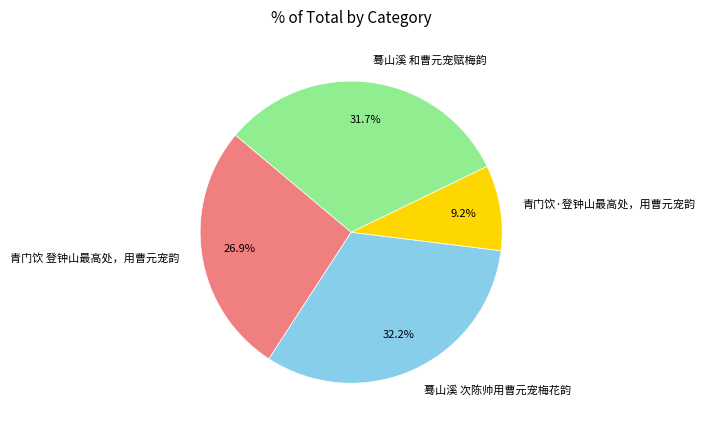

To the nearest percent, what percentage of the pie is 蓦山溪 和曹元宠赋梅韵?

32%